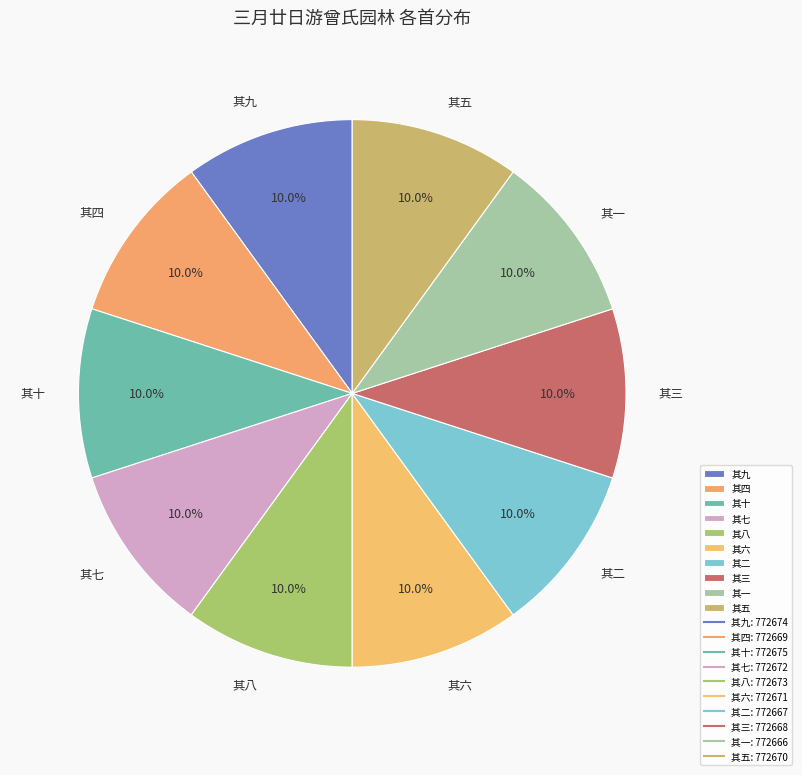

Count the number of slices in the pie.

10